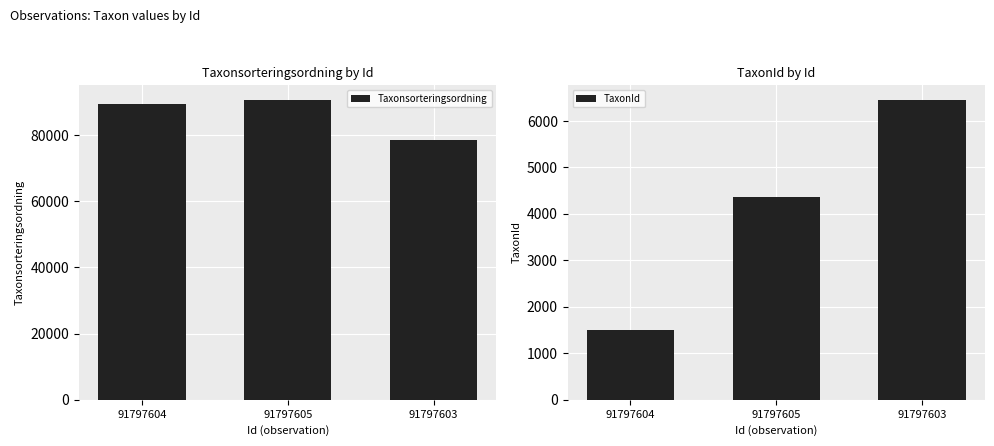

List the series in order of their overall mean, highest first.

Taxonsorteringsordning, TaxonId